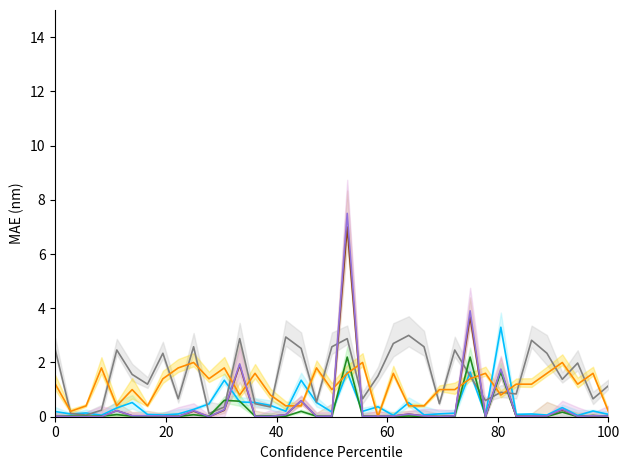

How many lines are shown in the chart?

6